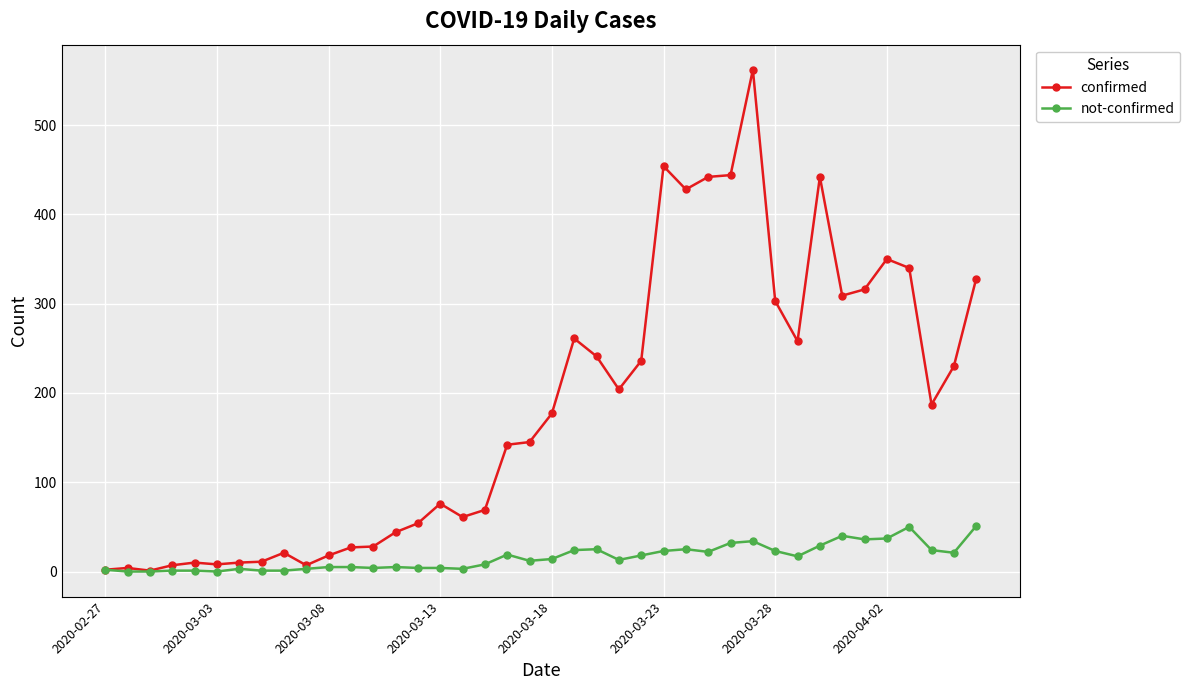

Rank the series by their maximum value, from lowest to highest.

not-confirmed, confirmed